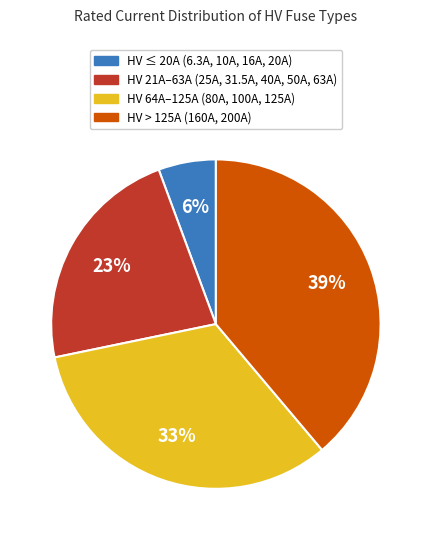

Count the number of slices in the pie.

4